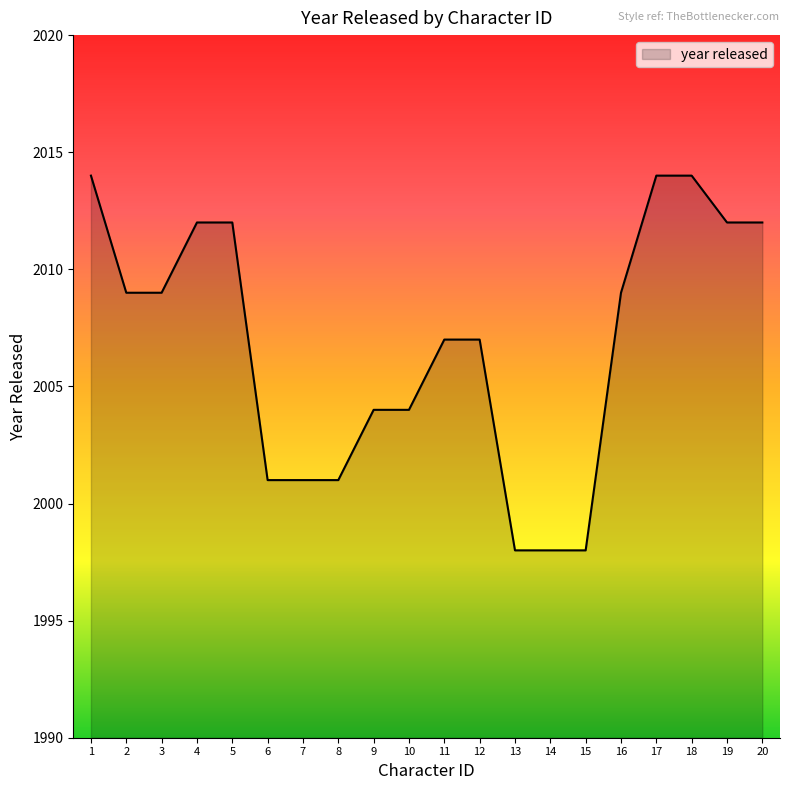

Reading left to right, transcribe all the data shown in this chart.

2014	2009	2009	2012	2012	2001	2001	2001	2004	2004	2007	2007	1998	1998	1998	2009	2014	2014	2012	2012